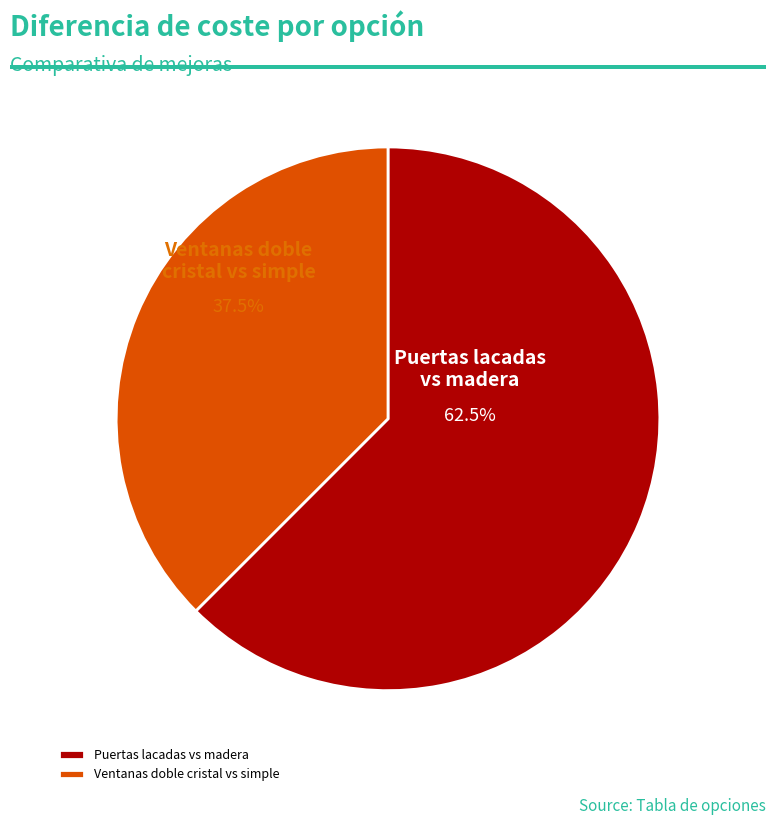

Between Ventanas doble cristal vs simple and Puertas lacadas vs madera, which is larger?

Puertas lacadas vs madera